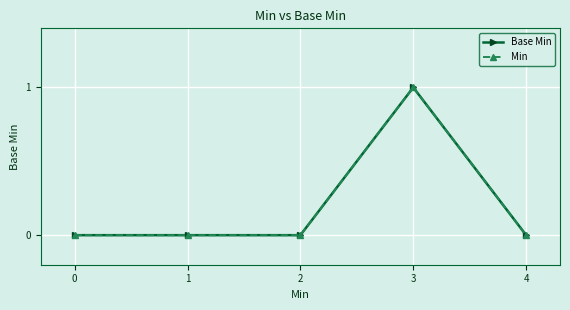

What is the difference between the maximum and minimum values in the Min series?

1